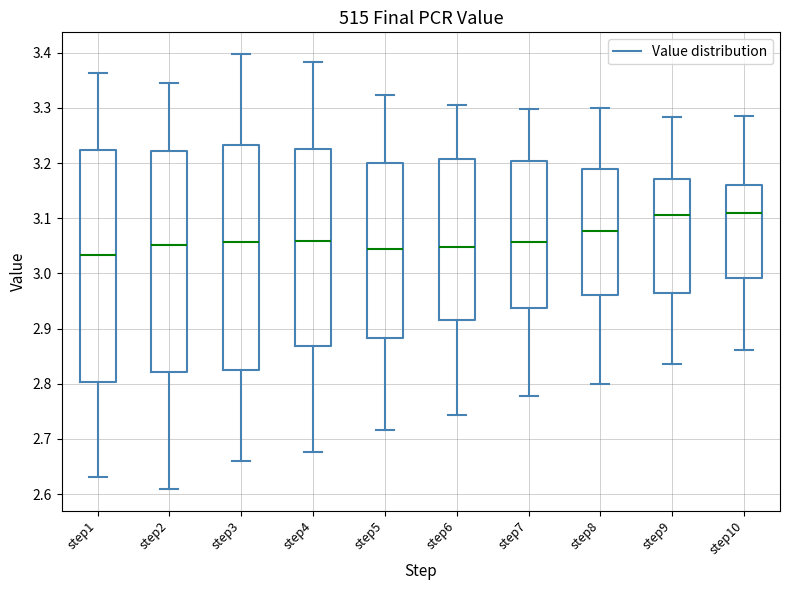

Comparing the boxes themselves (not the whiskers), which one is the tallest?

step1